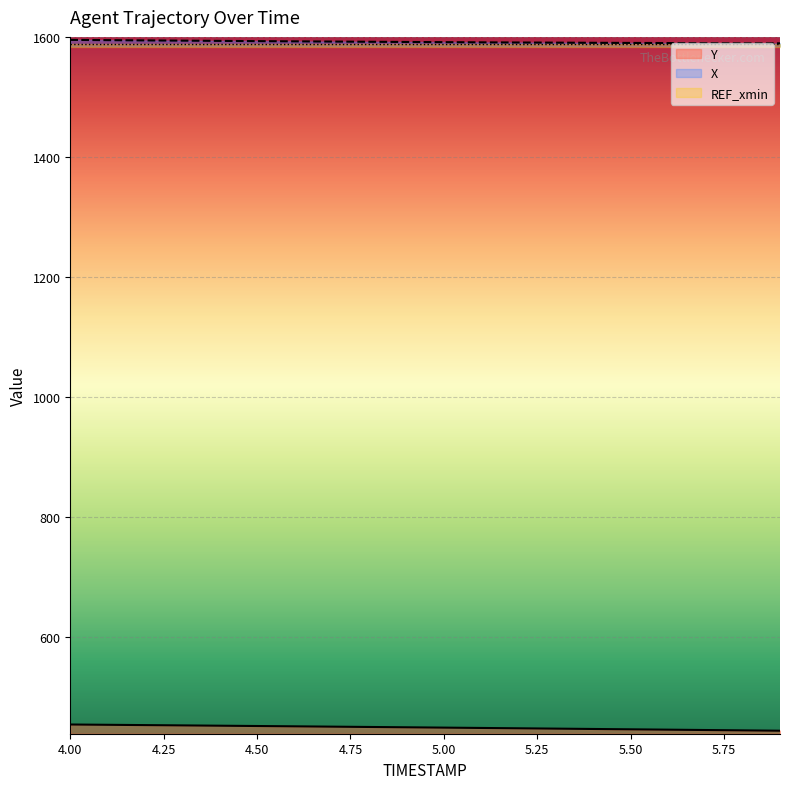

How many lines are shown in the chart?

2